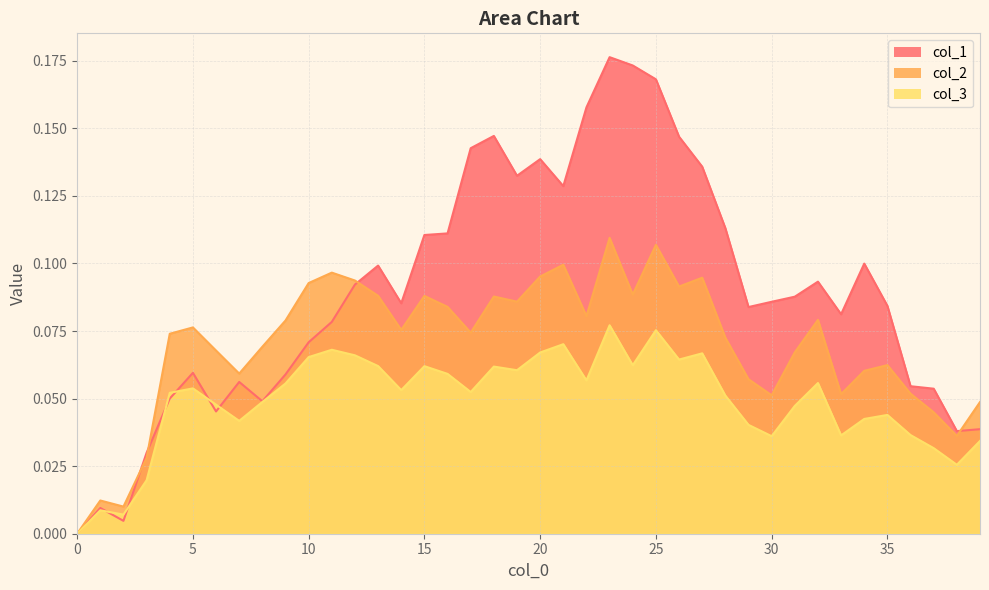

What is the value of the col_1 point at the 6th from the left?

0.1